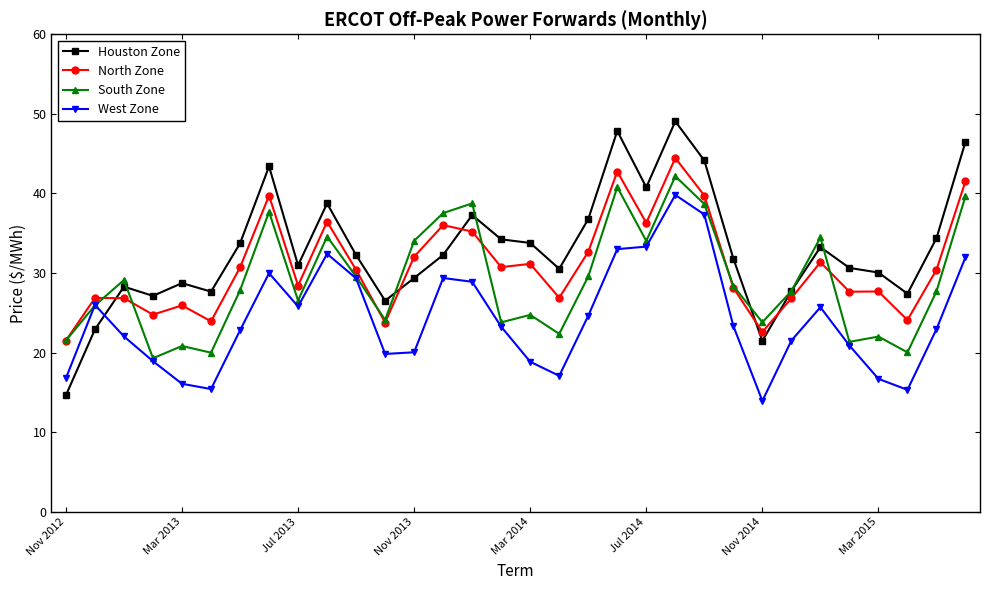

Rank the series by their average value, from highest to lowest.

Houston Zone, North Zone, South Zone, West Zone